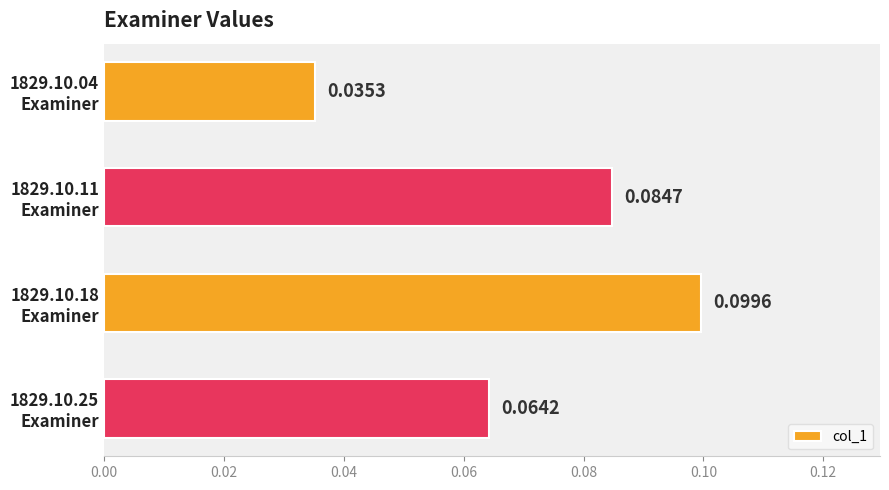

Count the number of data series in this chart.

1